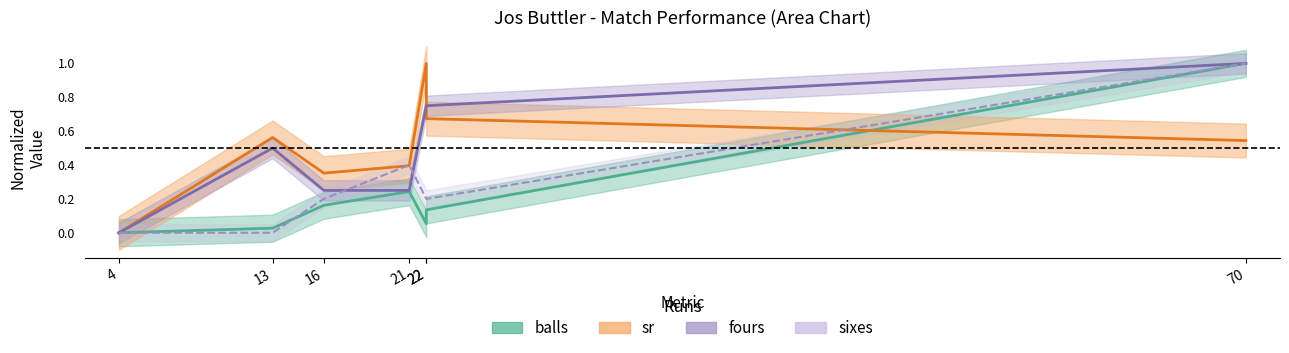

Which series has the largest total across all categories?

sr